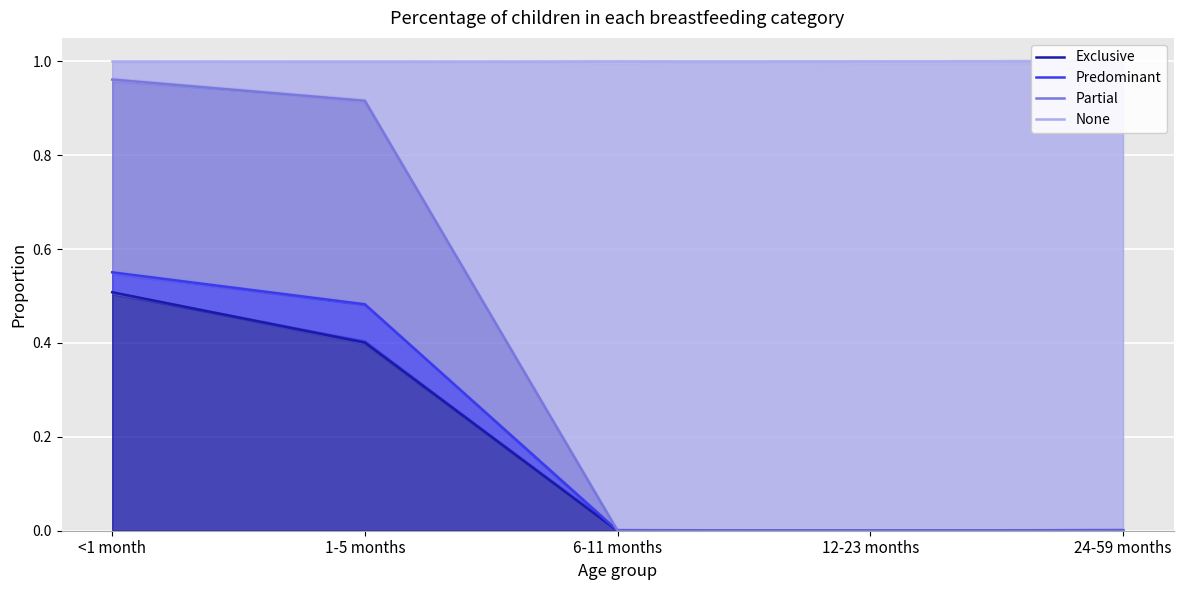

What is the value of the None point at the 1st from the left?

1.0